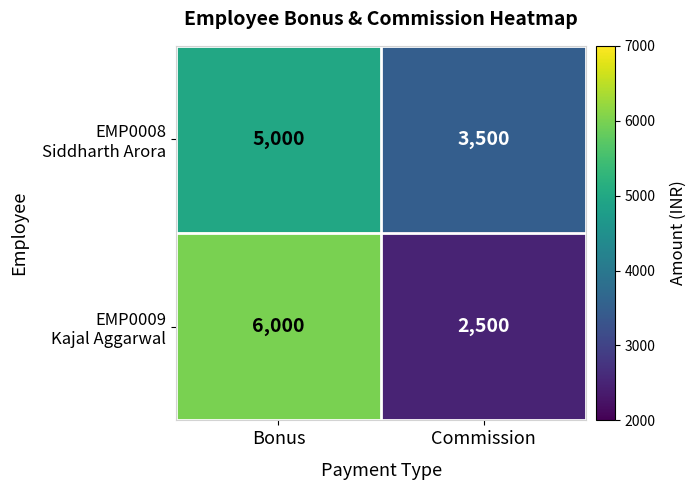

At which category does the chart reach its peak across all series?

Bonus